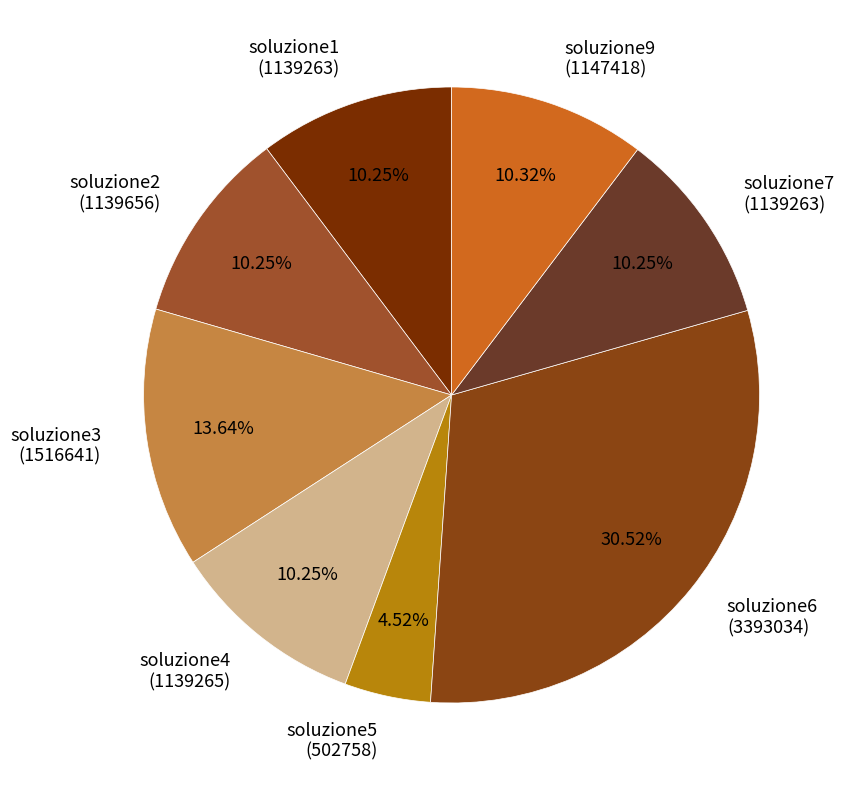

What is the total percentage of soluzione2 and soluzione9?

20.6%